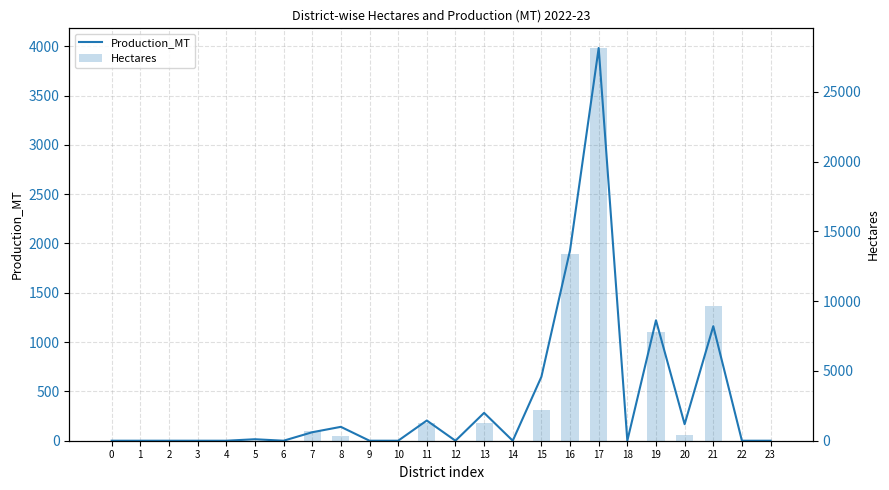

Rank the series at 1 from highest to lowest value.

Production_MT, Hectares